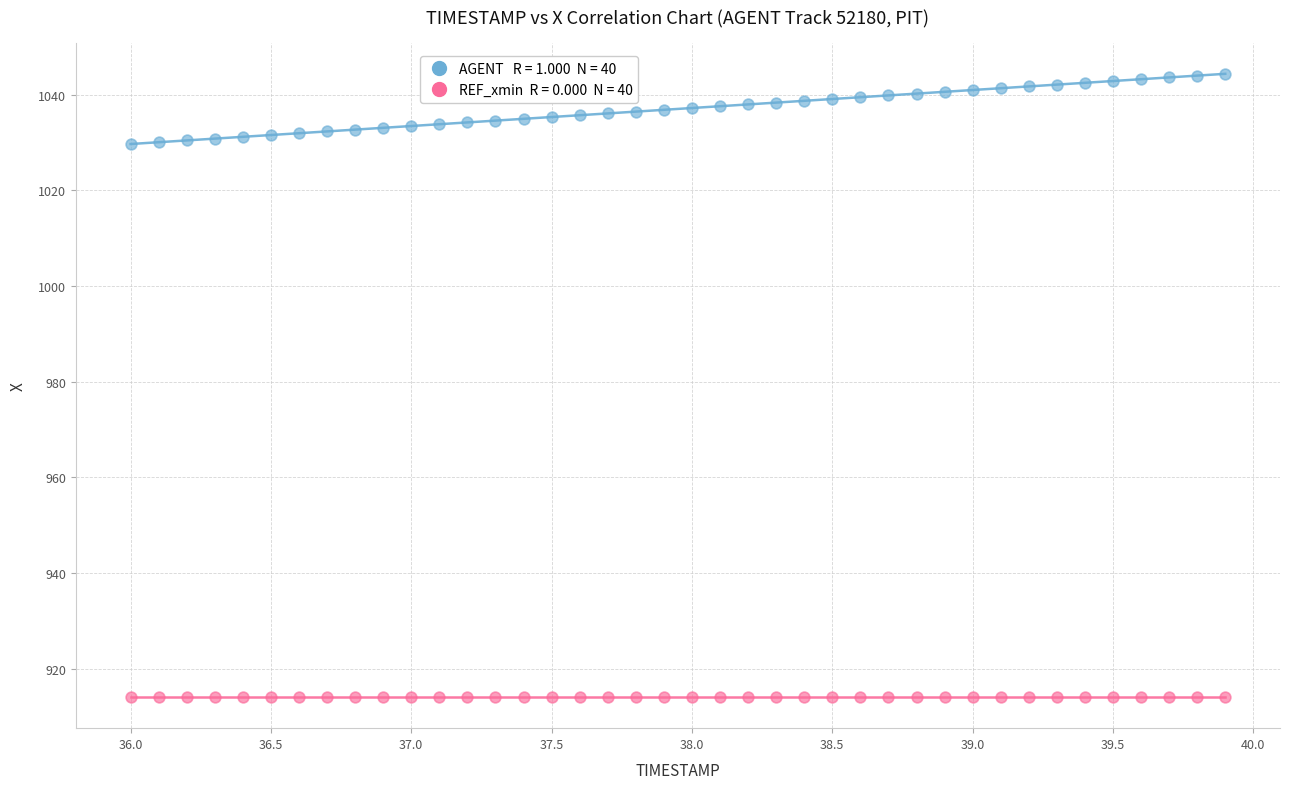

How many data points are displayed?

80